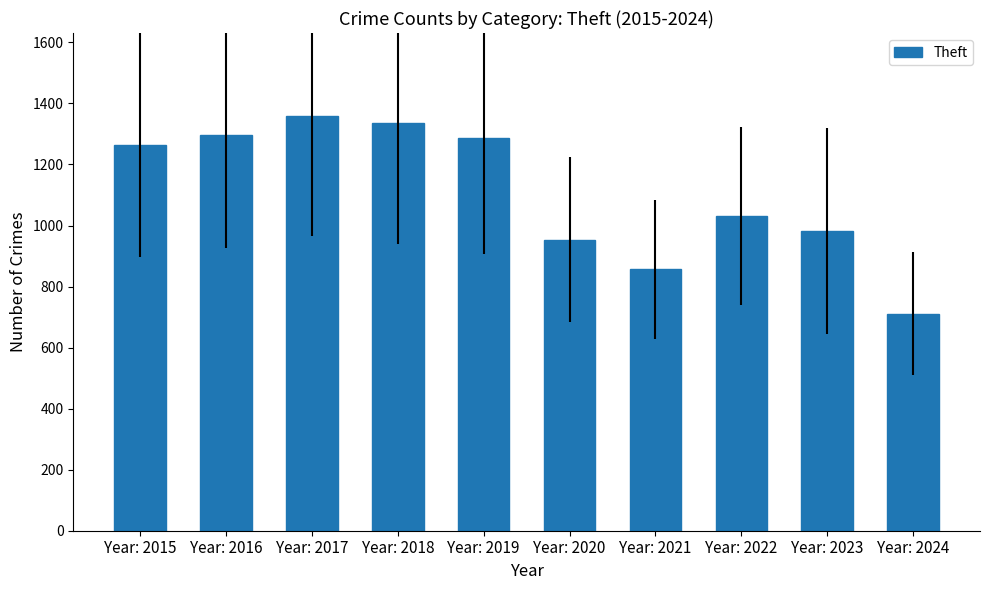

How many series are shown in this chart?

1